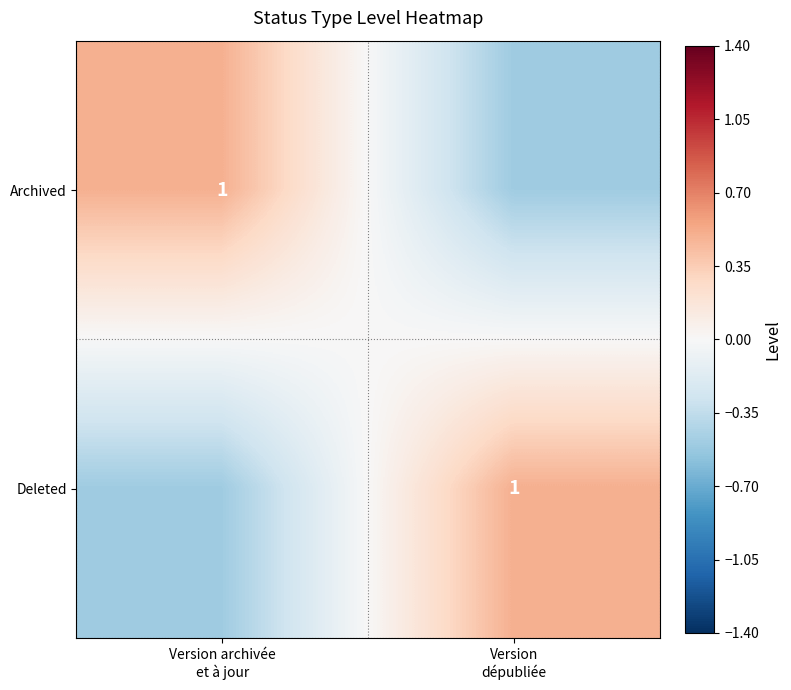

At how many categories does at least one series exceed 0?

2